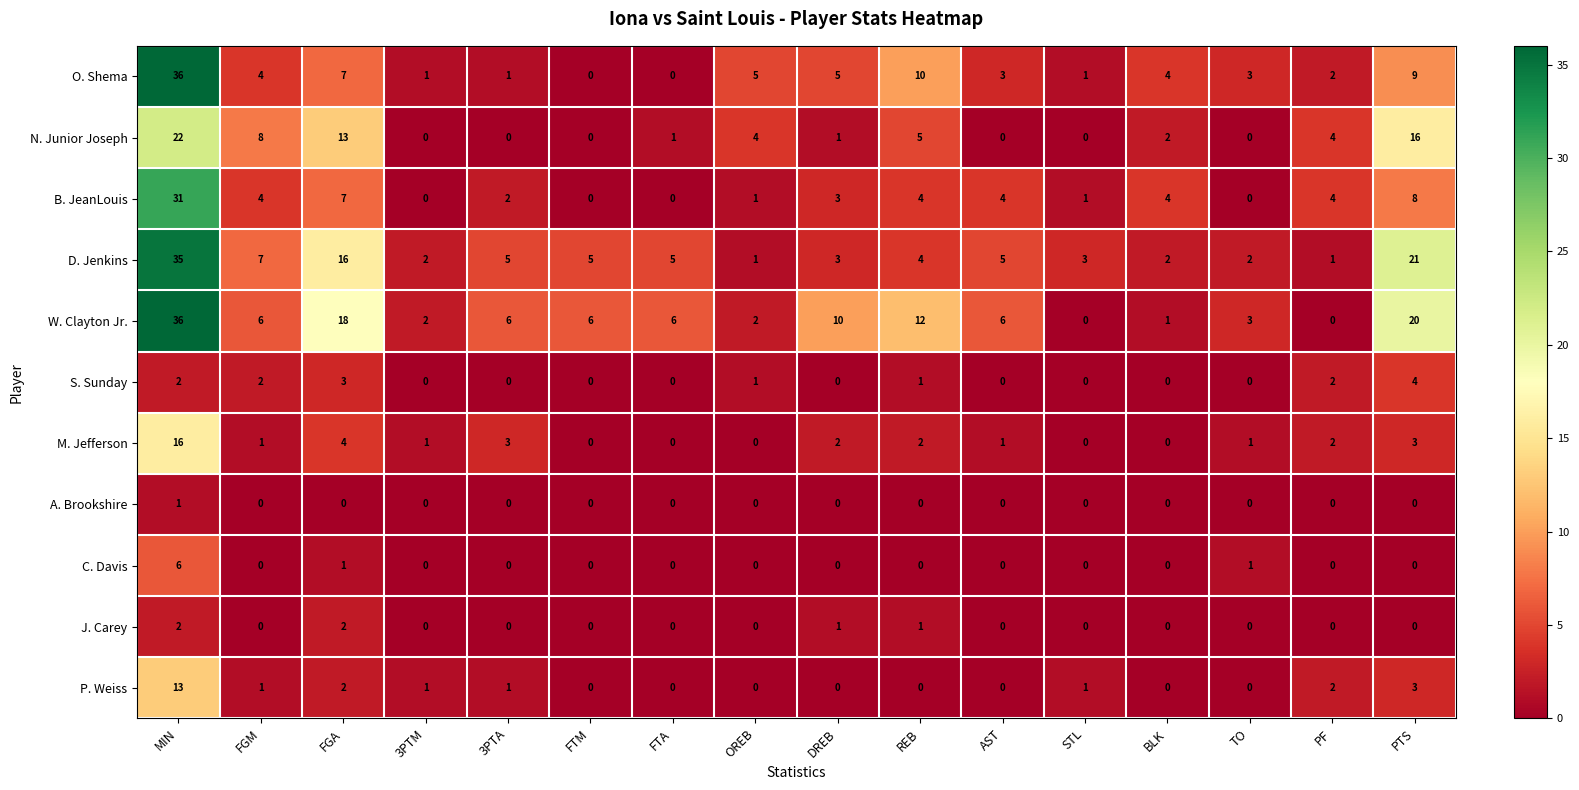

What is the difference between the highest and lowest values at 3PTM?

2